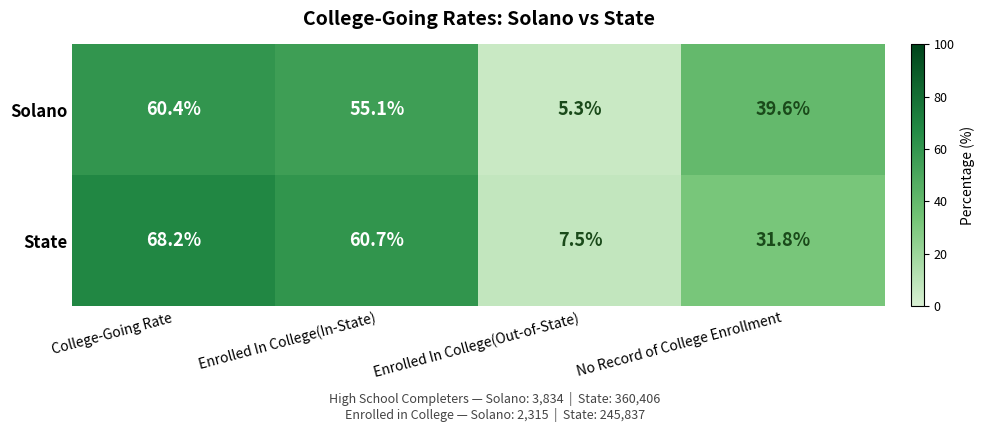

Rank the series at Enrolled In College(Out-of-State) from highest to lowest value.

State, Solano